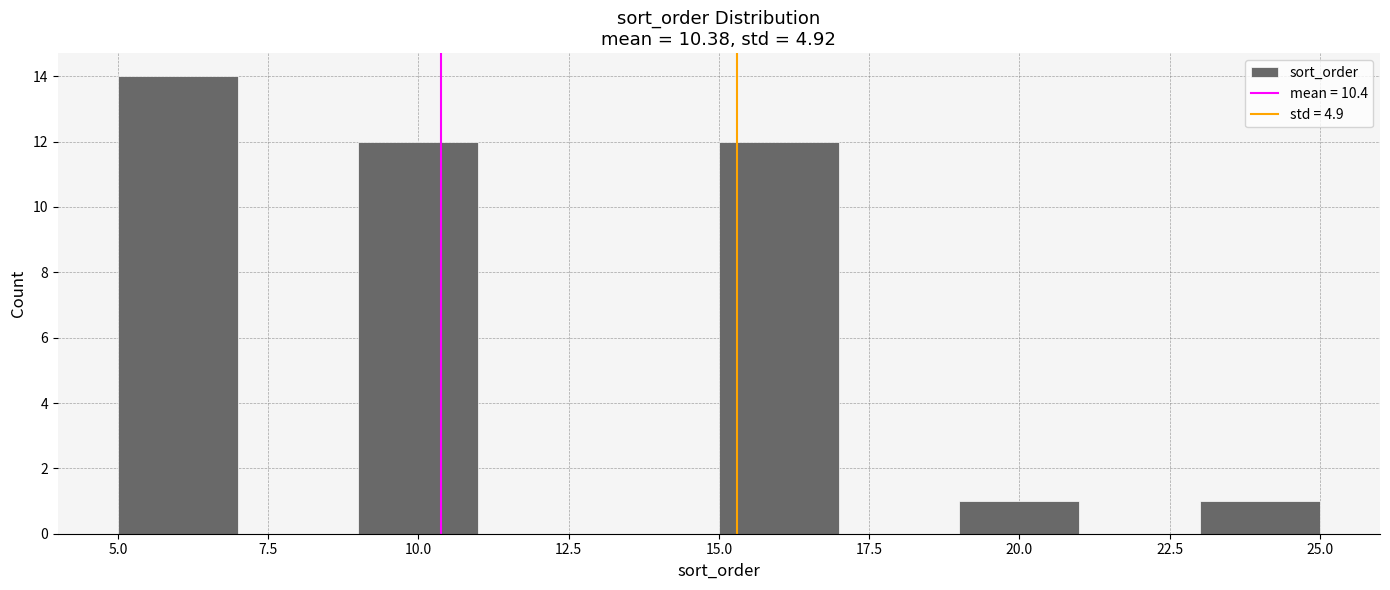

Reading left to right, transcribe this chart: for each bar, give the range it covers on the x-axis and its height. The values are not printed on the chart, so give them approximately, as read against the axis.

5 to 7: 14
7 to 9: 0
9 to 11: 12
11 to 13: 0
13 to 15: 0
15 to 17: 12
17 to 19: 0
19 to 21: 1
21 to 23: 0
23 to 25: 1